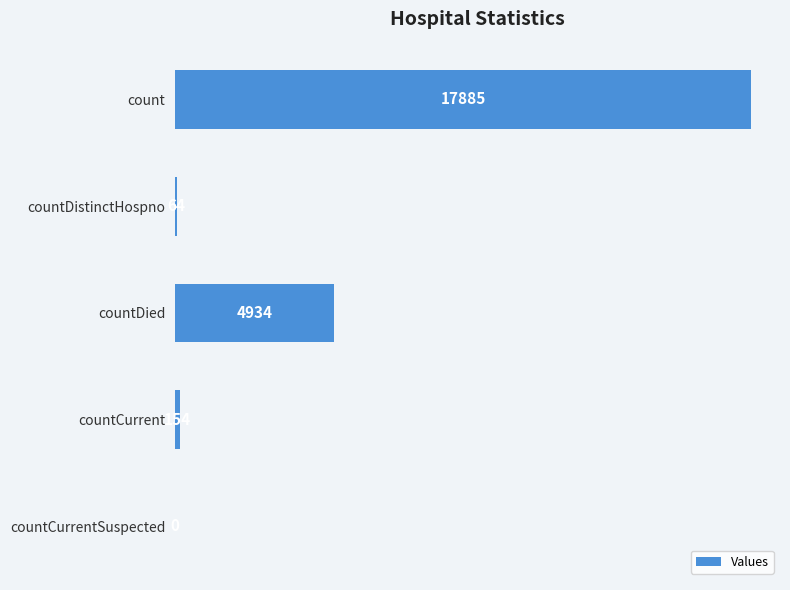

Reading top to bottom, what are all the values shown in this chart?

count=17885	countDistinctHospno=64	countDied=4934	countCurrent=154	countCurrentSuspected=0